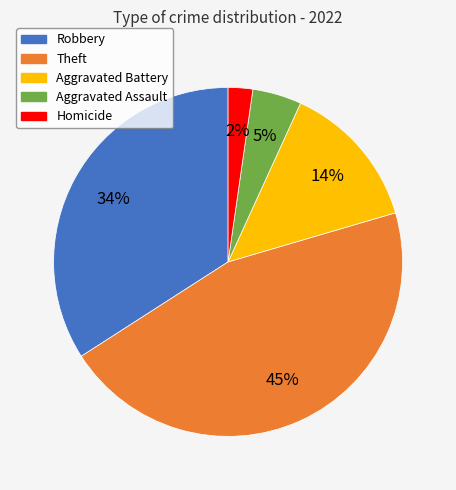

To the nearest percent, what is the average slice percentage?

20%